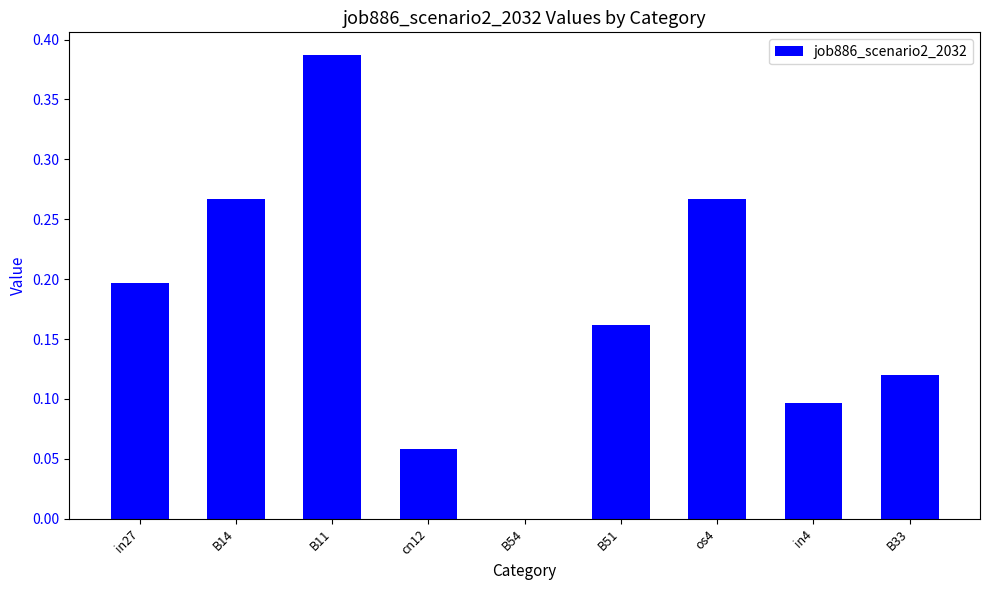

What is the change in value from B14 to B54?

-0.3